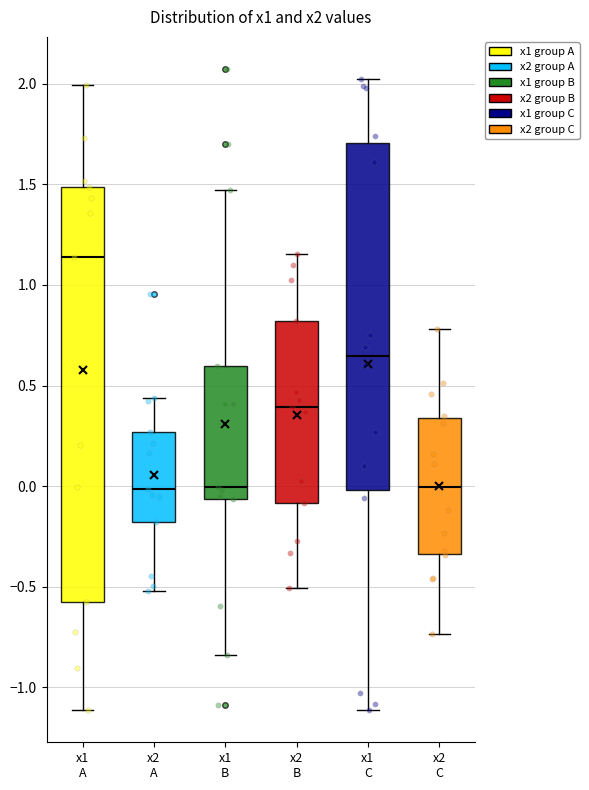

Reading left to right, transcribe this box plot: for each box, give where its median line is, the range the box spans, and where its two whiskers end, as read against the y-axis. The values are not printed on the chart, so give them approximately, as read against the axis.

x1 A: median 1.15, box -0.60 to 1.50, whiskers -1.10 to 2.00
x2 A: median 0.00, box -0.20 to 0.25, whiskers -0.50 to 0.45
x1 B: median 0.00, box -0.05 to 0.60, whiskers -0.85 to 1.45
x2 B: median 0.40, box -0.10 to 0.80, whiskers -0.50 to 1.15
x1 C: median 0.65, box 0.00 to 1.70, whiskers -1.10 to 2.00
x2 C: median 0.00, box -0.35 to 0.35, whiskers -0.75 to 0.80